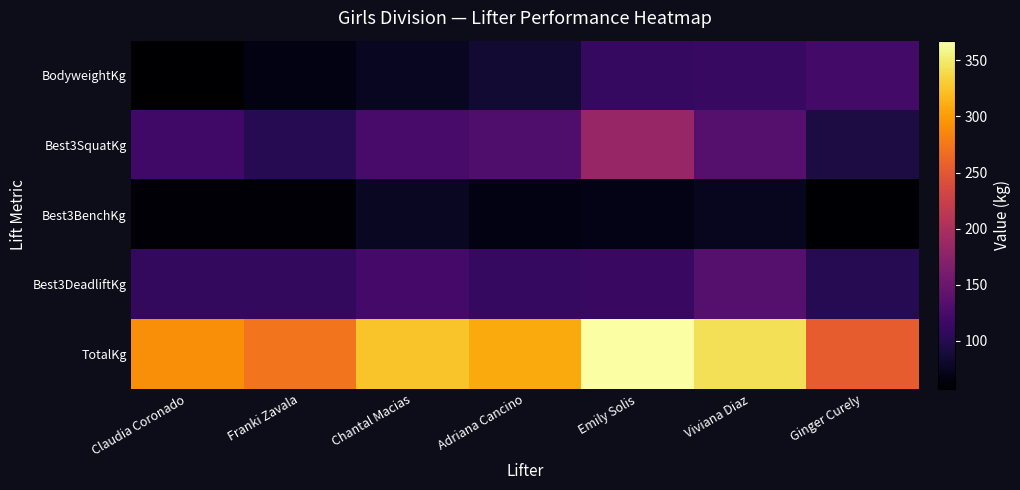

List the series in order of their peak value, lowest first.

Best3BenchKg, BodyweightKg, Best3DeadliftKg, Best3SquatKg, TotalKg